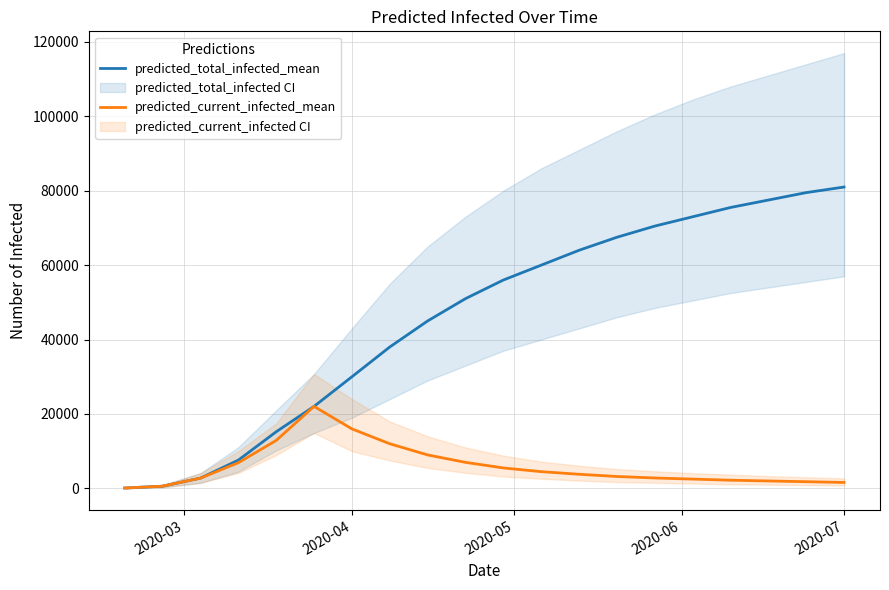

Does the chart display data point markers on the line(s)?

No